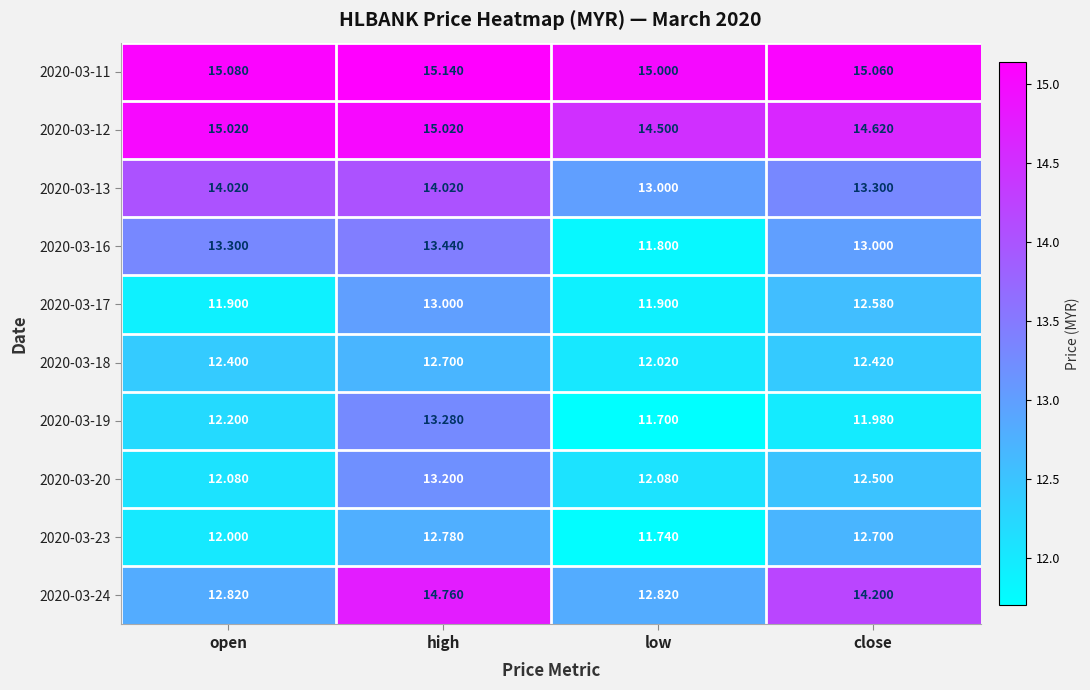

At which label does 2020-03-18 reach its minimum?

low